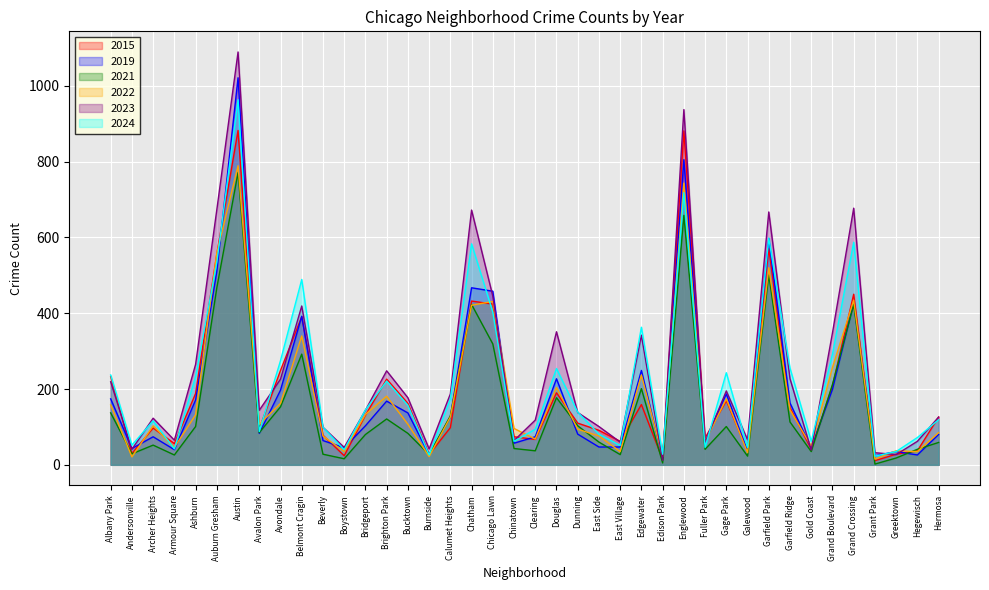

Reading left to right, what are all the values shown in this chart?

2015: 233	30	97	56	188	556	882	95	249	391	78	24	131	226	162	27	98	432	424	74	67	190	110	91	62	159	14	881	71	169	36	571	151	41	208	450	11	28	37	126
2019: 174	43	74	40	171	510	1021	83	197	392	64	45	103	168	137	27	126	467	458	57	74	227	81	47	47	249	16	805	63	187	36	597	163	45	199	427	24	35	26	80
2021: 137	29	52	26	101	467	771	85	153	292	28	16	80	121	83	27	129	423	319	43	37	177	103	60	27	201	5	658	41	101	23	501	113	35	212	423	2	18	41	59
2022: 158	21	103	46	132	559	789	107	162	340	76	35	133	181	107	22	126	421	431	96	68	204	94	76	35	237	22	743	62	174	32	520	145	49	257	434	15	37	35	85
2023: 219	41	123	65	265	673	1089	144	226	419	99	46	144	248	177	42	187	672	445	64	118	351	138	101	60	342	12	937	59	195	66	667	227	39	348	677	32	27	62	126
2024: 237	52	116	42	233	534	963	88	275	489	99	40	145	221	157	26	174	583	403	62	94	254	139	81	51	363	28	718	46	243	46	598	255	62	292	587	23	35	72	119